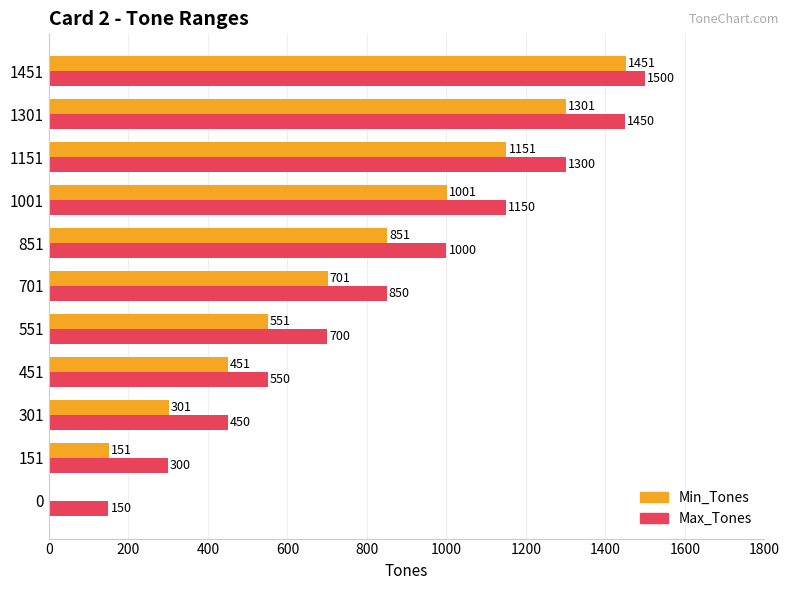

At which category does the chart reach its peak across all series?

1451